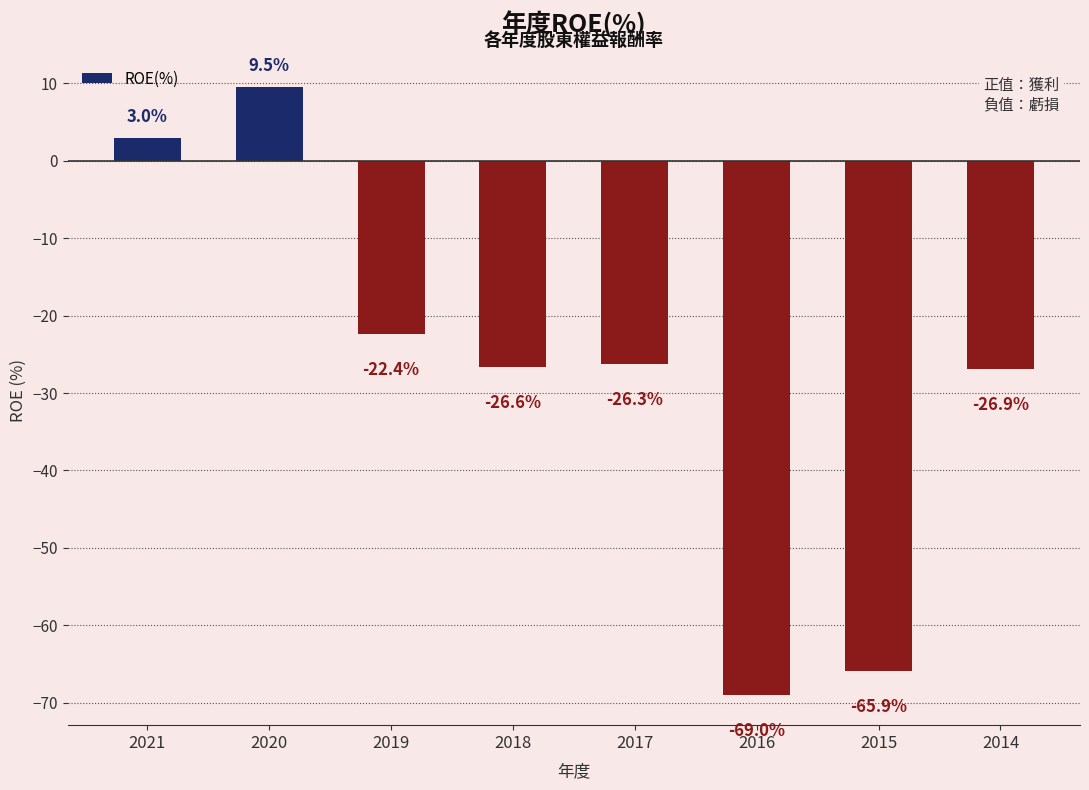

List the labels in order of value, largest first.

2020, 2021, 2019, 2017, 2018, 2014, 2015, 2016